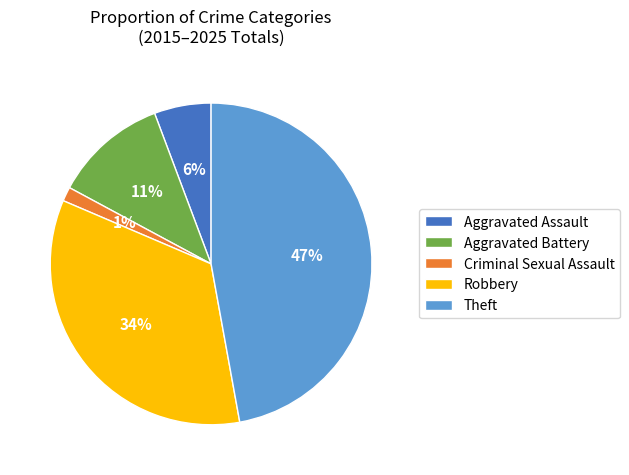

Which has a higher value, Criminal Sexual Assault or Aggravated Assault?

Aggravated Assault